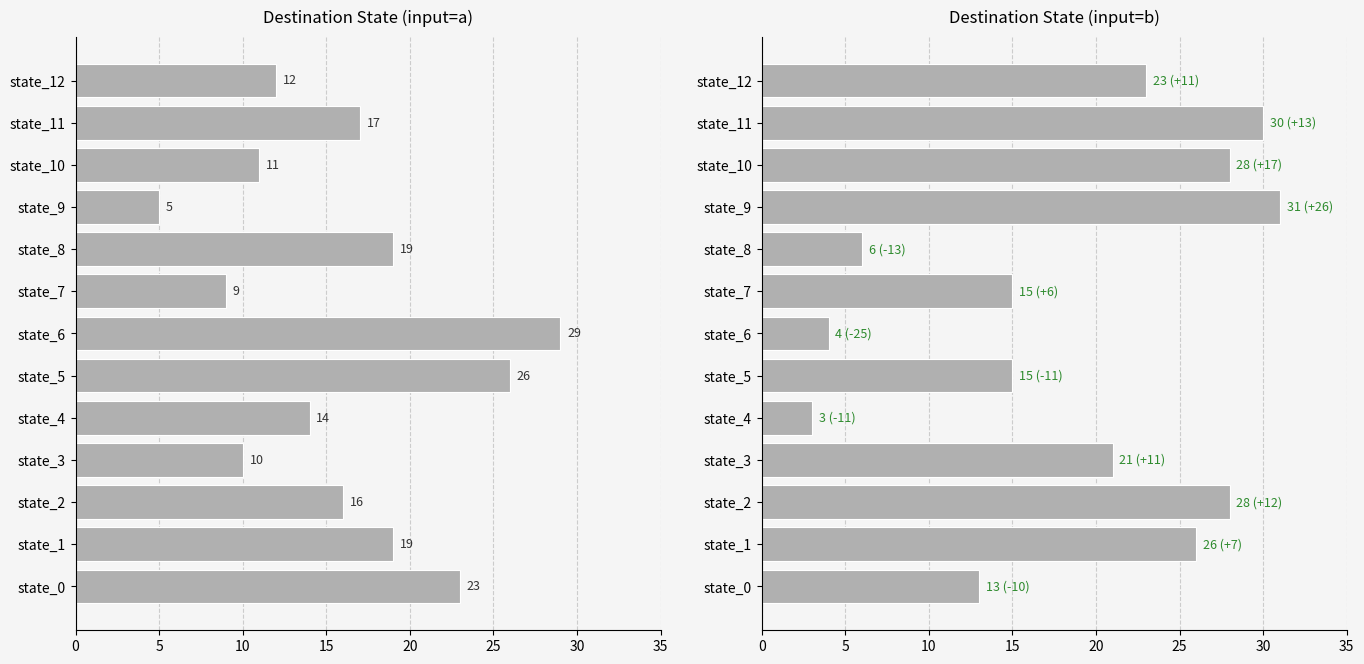

The value of dest_a at state_11 is 17. True or false?

True